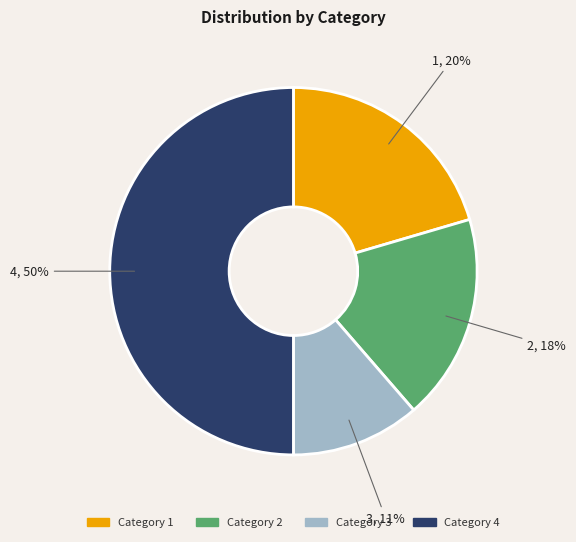

How many segments does this pie chart have?

4